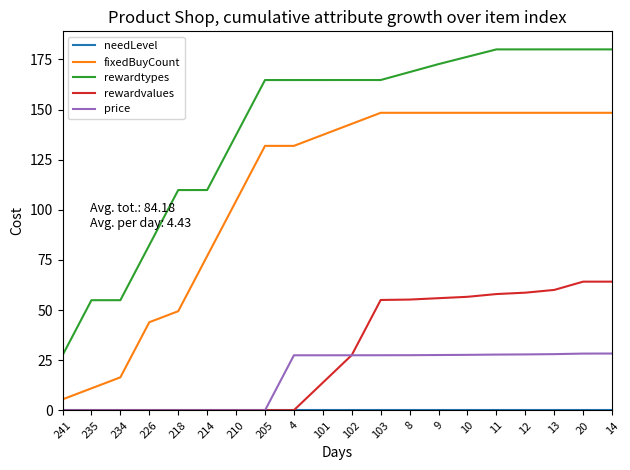

True or false: rewardtypes and price cross at least once.

False